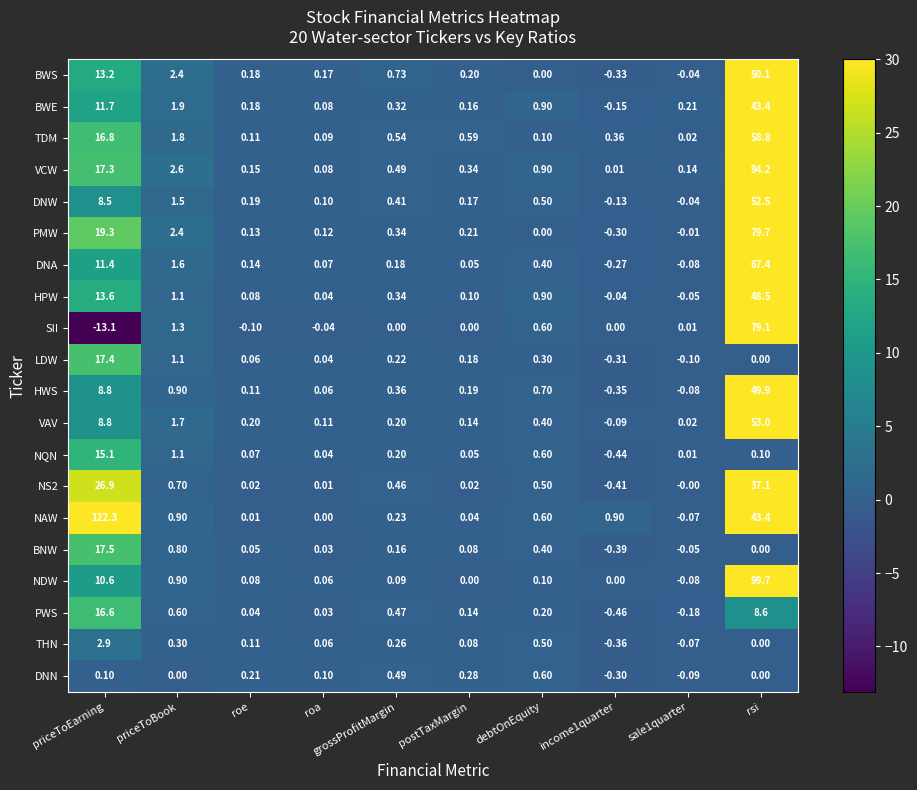

How many distinct data groups are displayed?

20